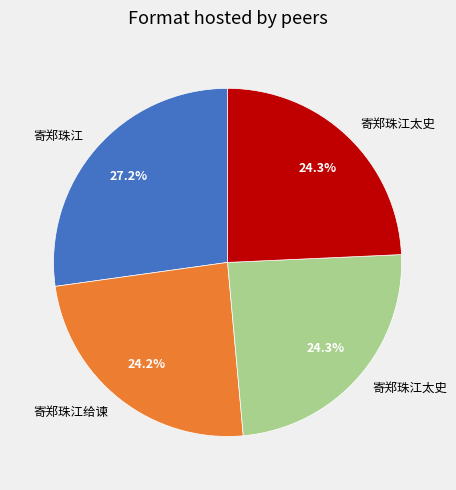

Is there any slice that represents more than half of the pie?

No